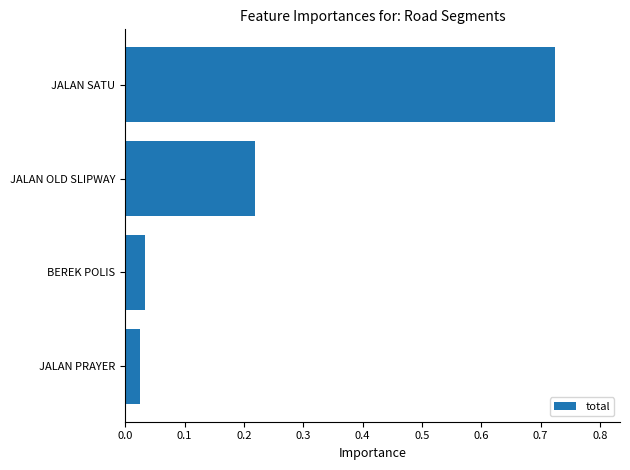

What is the sum of the values at JALAN SATU and BEREK POLIS?

0.8